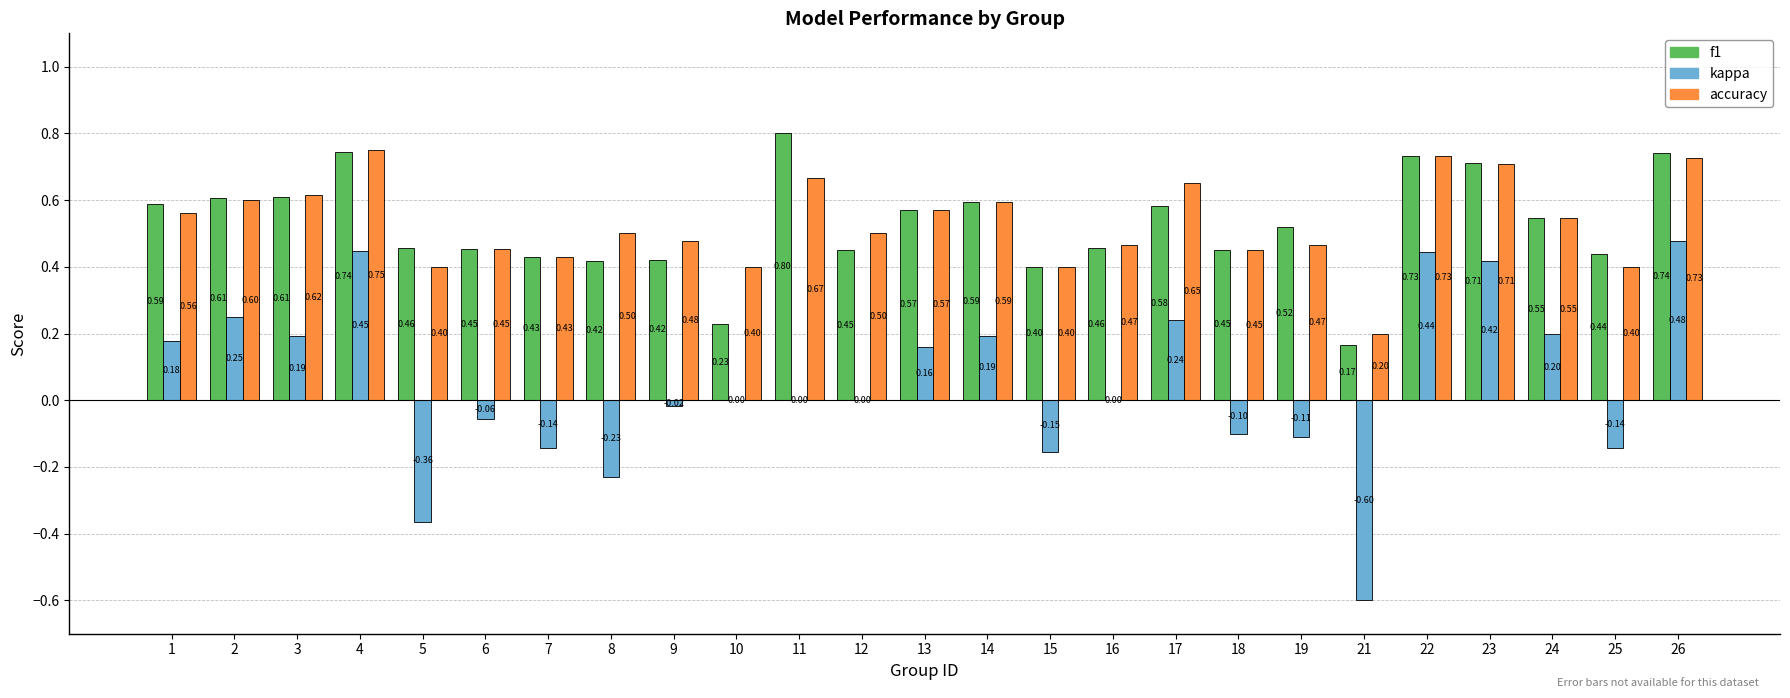

Which series has the largest total across all categories?

accuracy